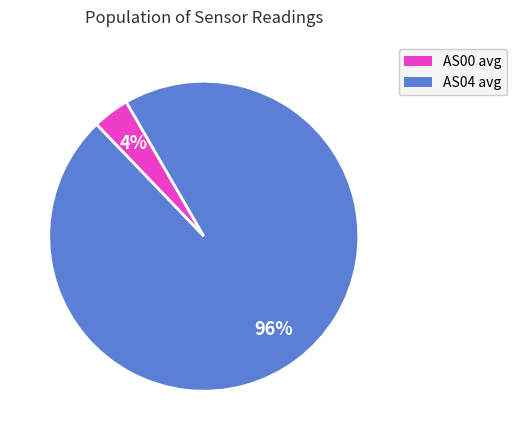

Combined, do AS04 avg and AS00 avg account for over 50%?

Yes